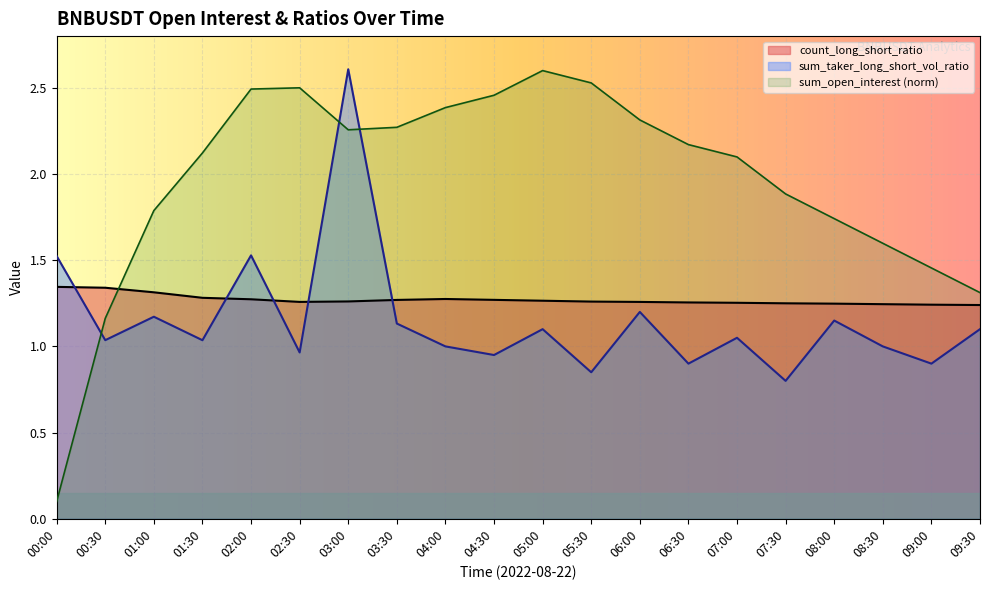

Reading left to right, extract all data points from this chart.

sum_open_interest: 00:00=0.1	00:30=1.2	01:00=1.8	01:30=2.1	02:00=2.5	02:30=2.5	03:00=2.3	03:30=2.3	04:00=2.4	04:30=2.5	05:00=2.6	05:30=2.5	06:00=2.3	06:30=2.2	07:00=2.1	07:30=1.9	08:00=1.7	08:30=1.6	09:00=1.5	09:30=1.3
count_long_short_ratio: 00:00=1.3	00:30=1.3	01:00=1.3	01:30=1.3	02:00=1.3	02:30=1.3	03:00=1.3	03:30=1.3	04:00=1.3	04:30=1.3	05:00=1.3	05:30=1.3	06:00=1.3	06:30=1.3	07:00=1.3	07:30=1.2	08:00=1.2	08:30=1.2	09:00=1.2	09:30=1.2
sum_taker_long_short_vol_ratio: 00:00=1.5	00:30=1.0	01:00=1.2	01:30=1.0	02:00=1.5	02:30=1.0	03:00=2.6	03:30=1.1	04:00=1.0	04:30=0.9	05:00=1.1	05:30=0.8	06:00=1.2	06:30=0.9	07:00=1.1	07:30=0.8	08:00=1.1	08:30=1.0	09:00=0.9	09:30=1.1